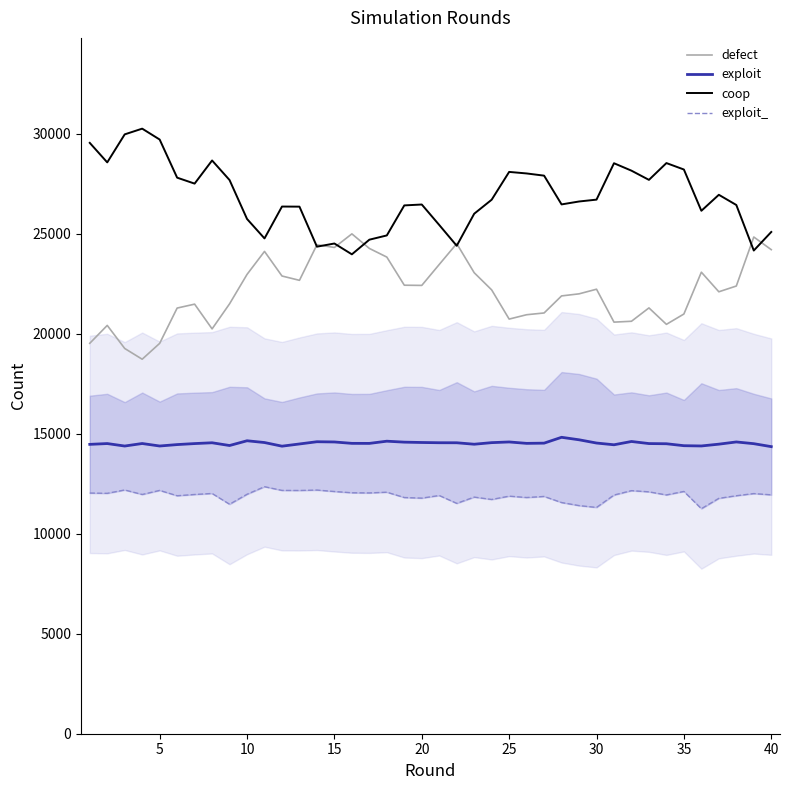

True or false: exploit and coop cross at least once.

False